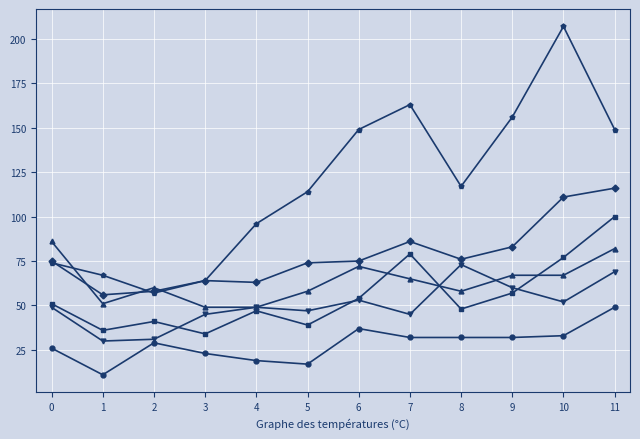

What is the total value across all series at 5?

349